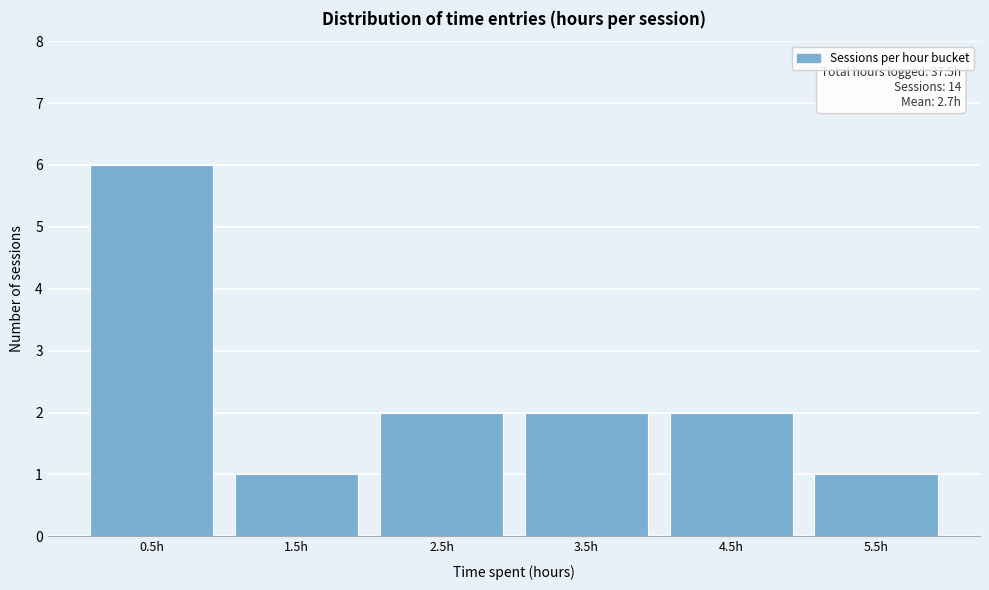

Reading left to right, extract all data points from this chart.

0.5h=6	1.5h=1	2.5h=2	3.5h=2	4.5h=2	5.5h=1